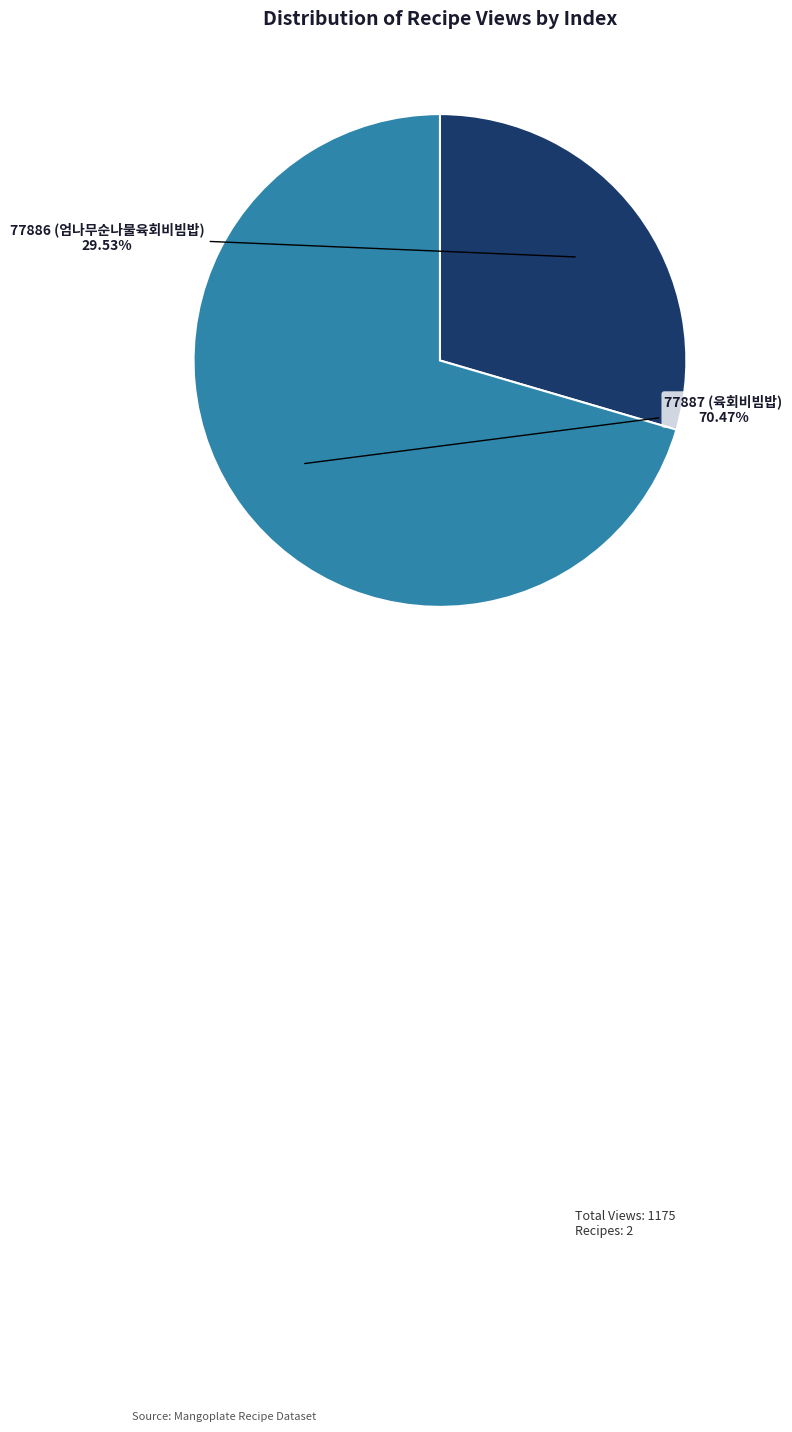

Between 77887 (육회비빔밥) and 77886 (엄나무순나물육회비빔밥), which is larger?

77887 (육회비빔밥)